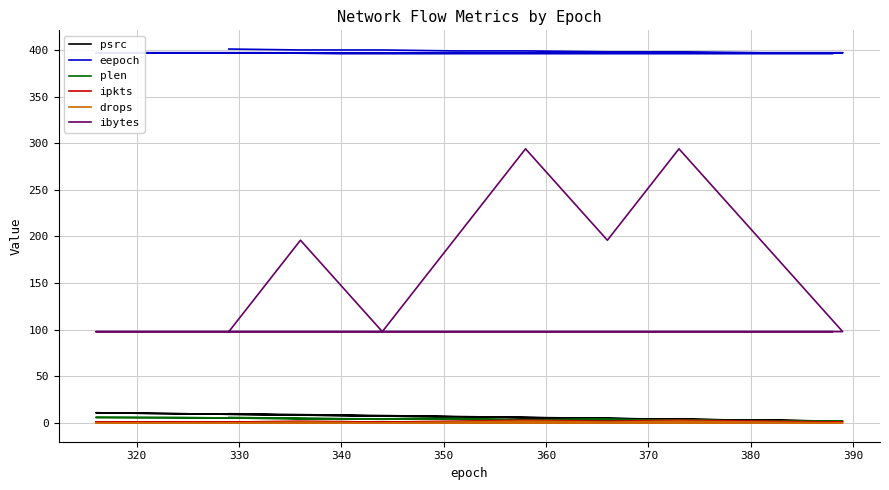

How many categories are shown in the chart?

19